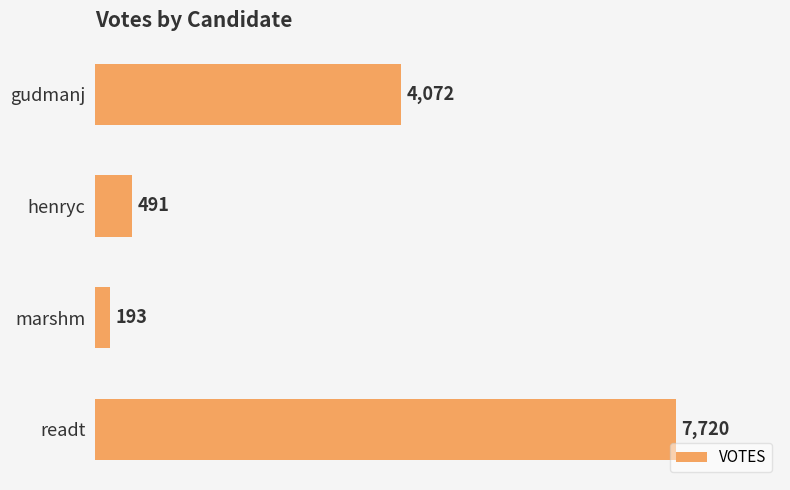

Is it true that the value at readt is 4616?

False